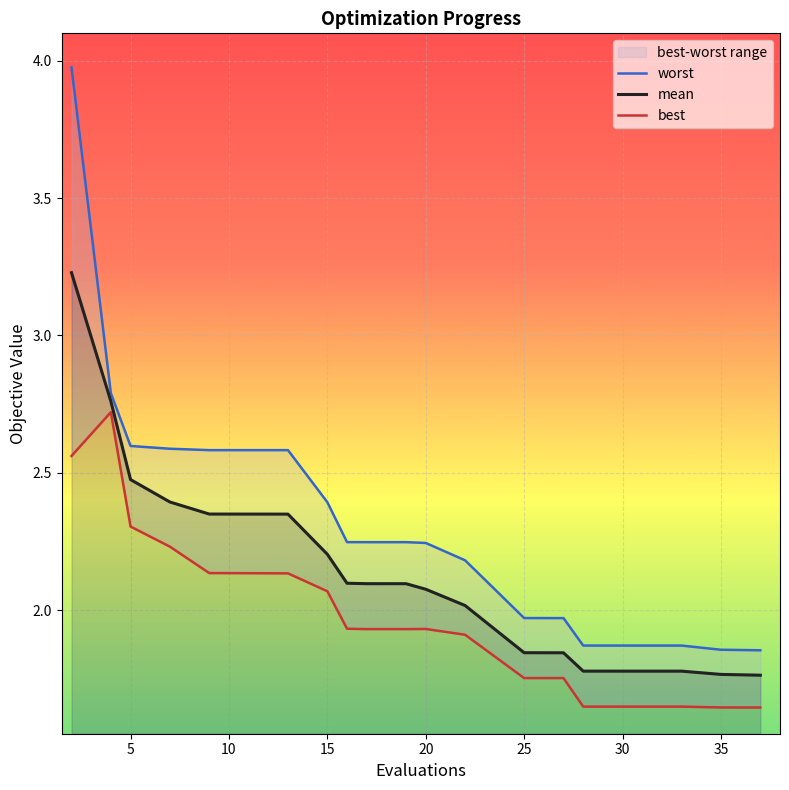

What is the approximate value of mean at 15?

2.2